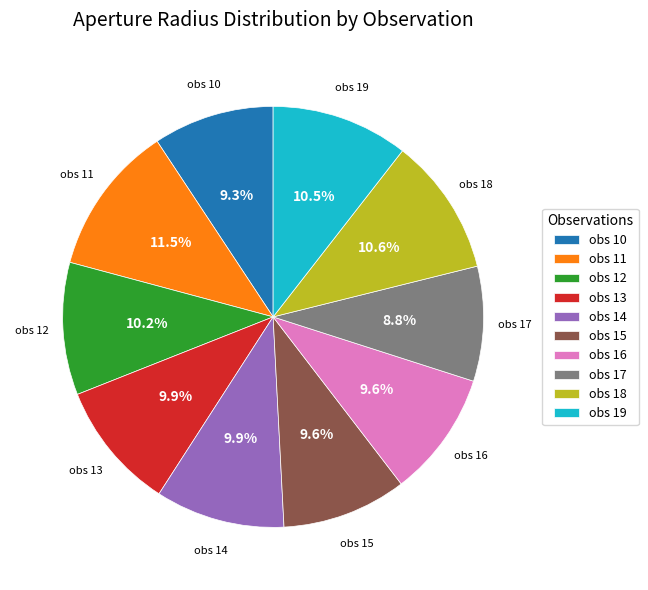

What percentage is NOT represented by obs 11?

88.5%